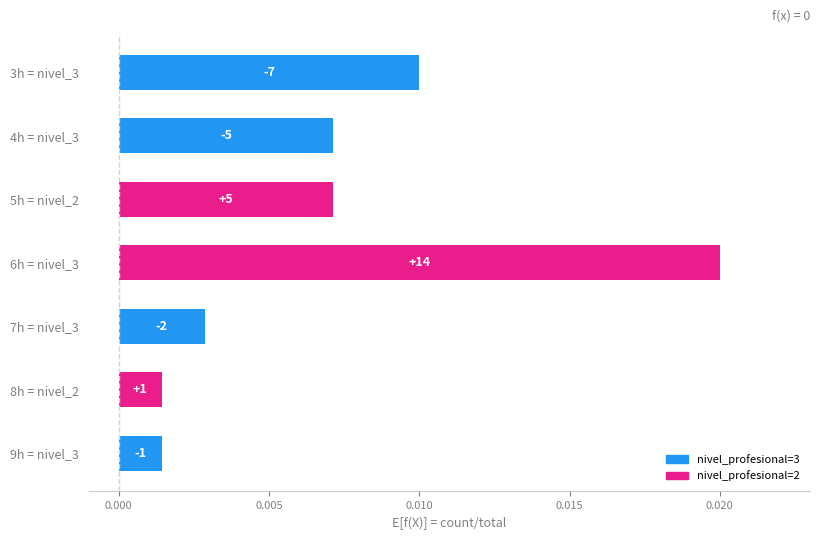

How many bars are there in total?

7